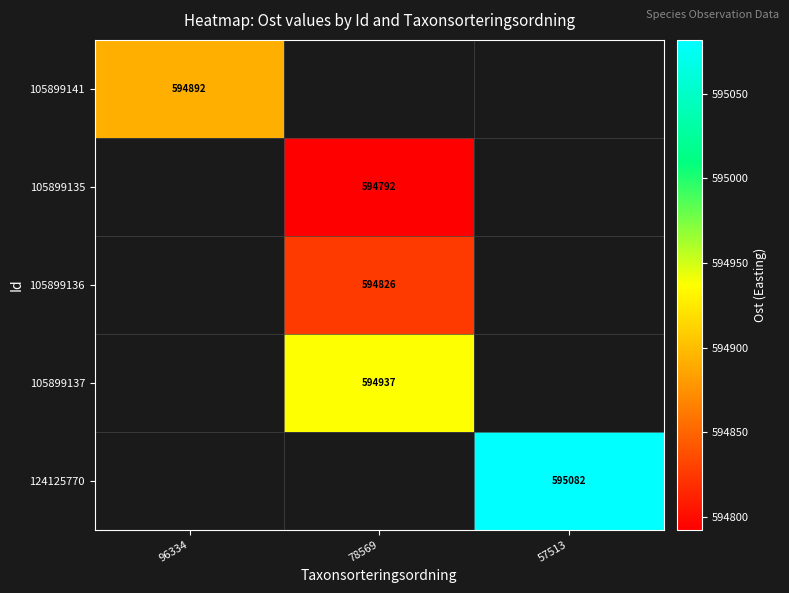

Which series has the widest spread of values?

105899141